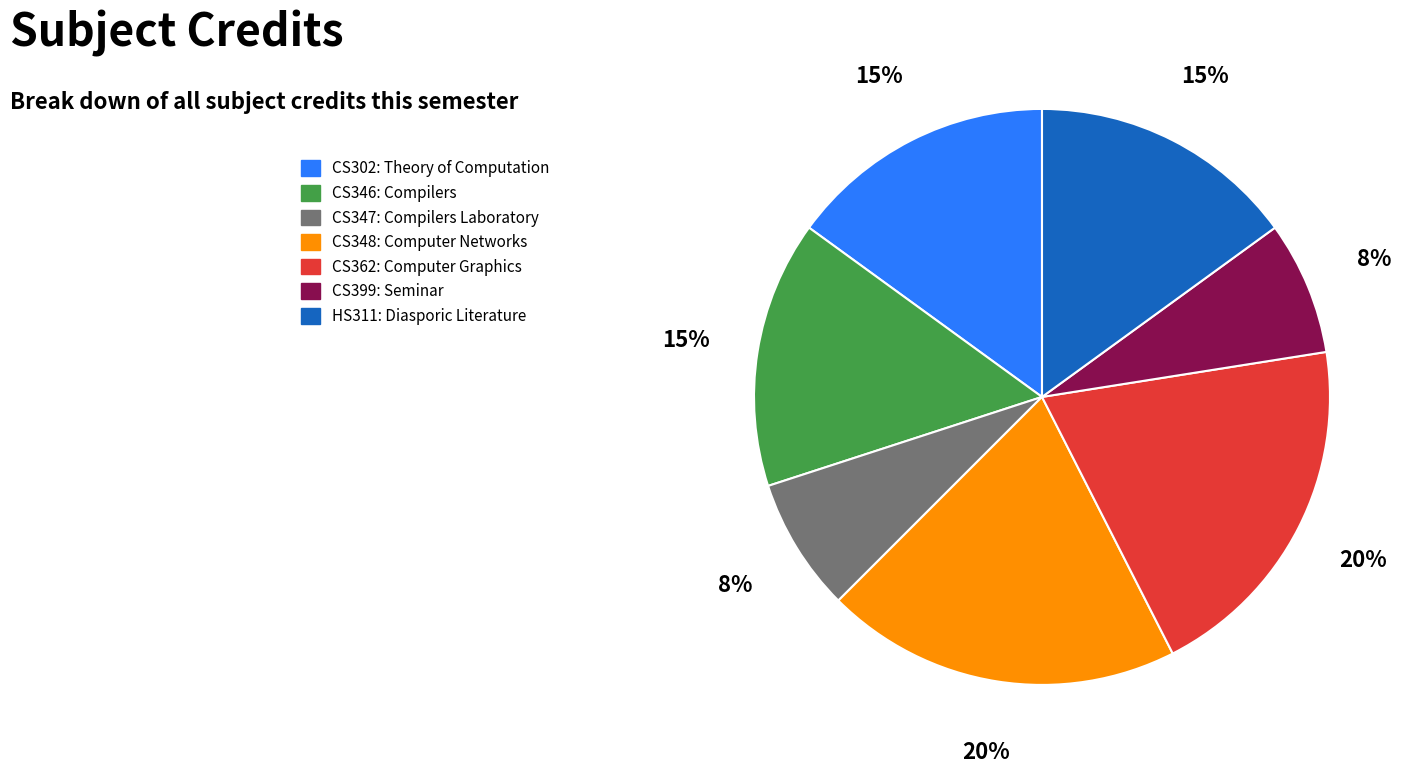

Which has a higher value, CS302: Theory of Computation or CS399: Seminar?

CS302: Theory of Computation